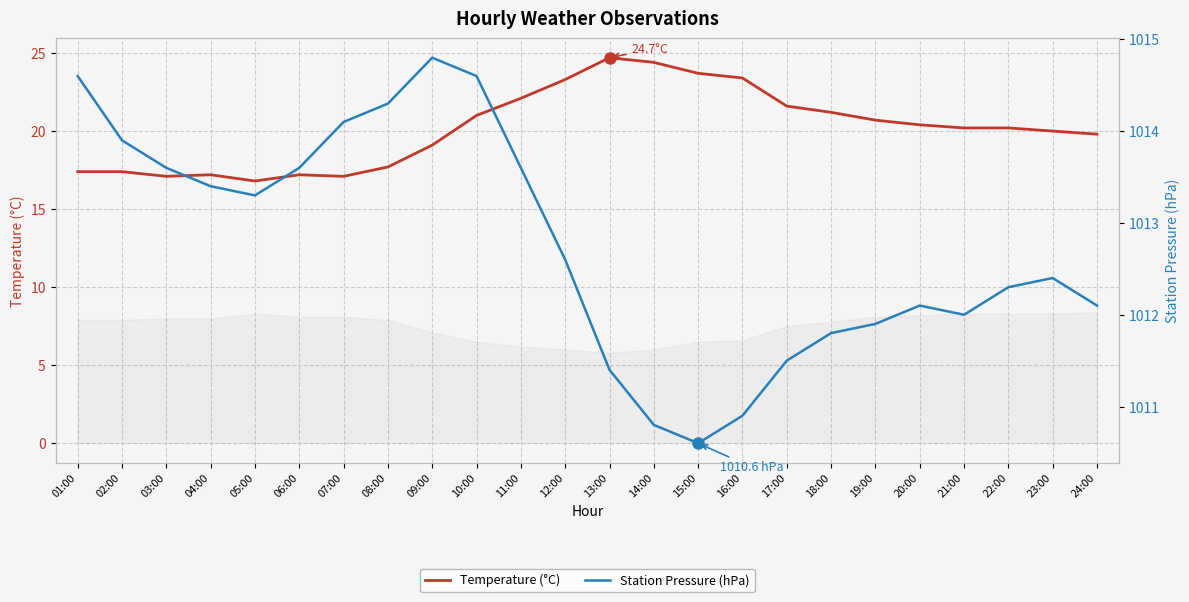

What is the difference between the second highest and second lowest values in the Temperature (°C) series?

7.3